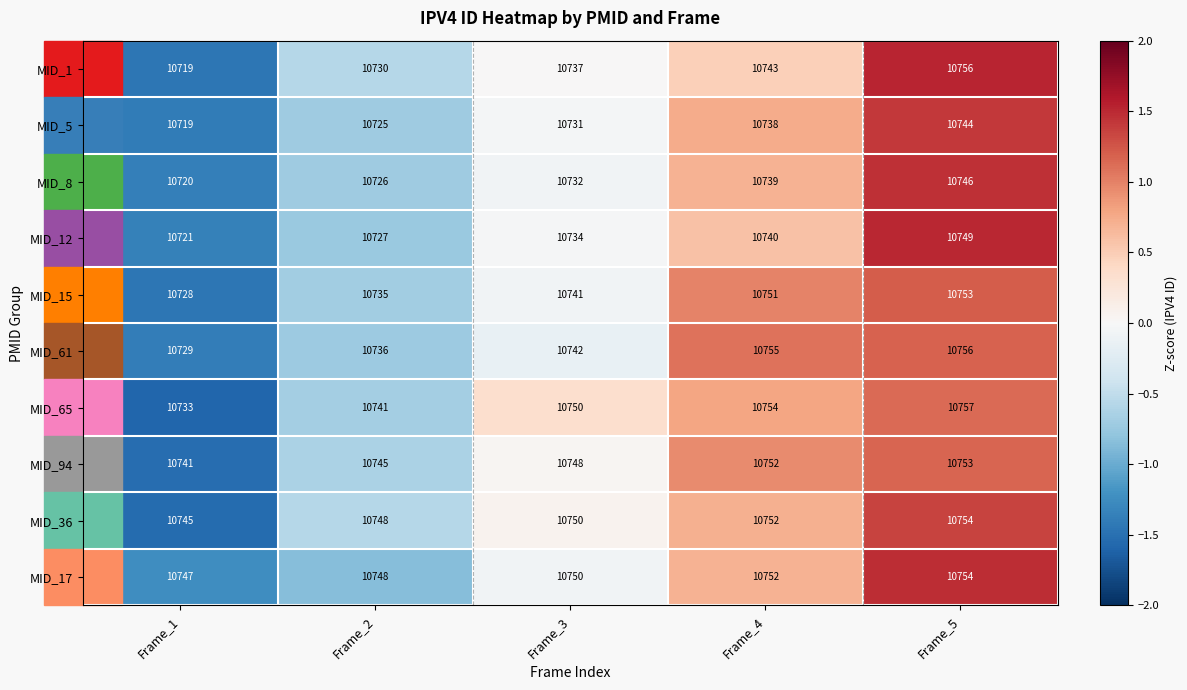

At which category does the chart reach its minimum across all series?

Frame_1